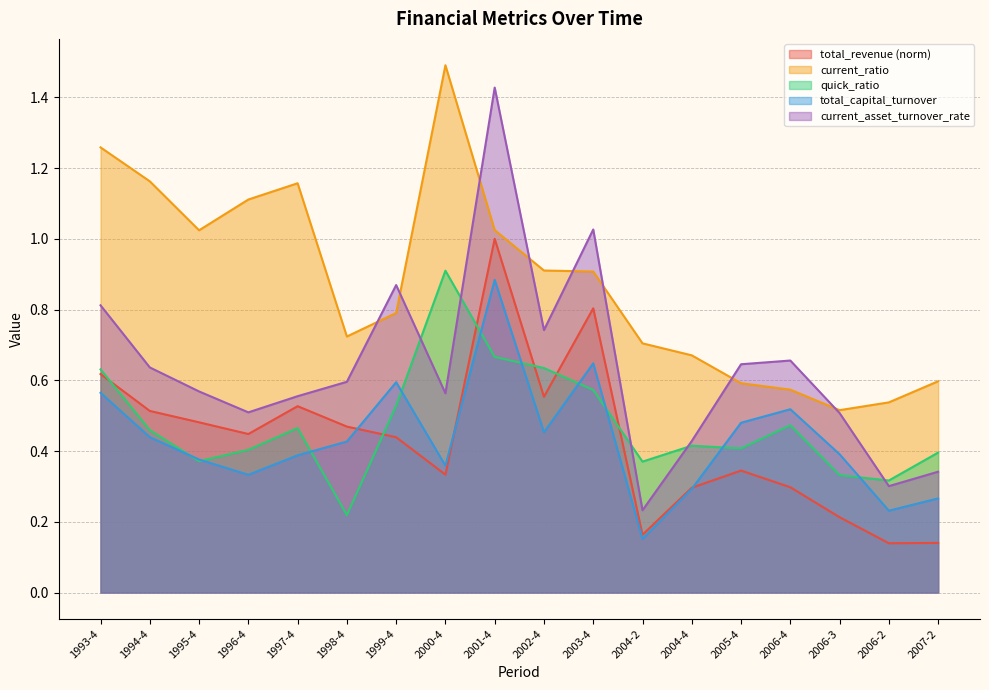

What is the average value of the current_ratio series?

0.9